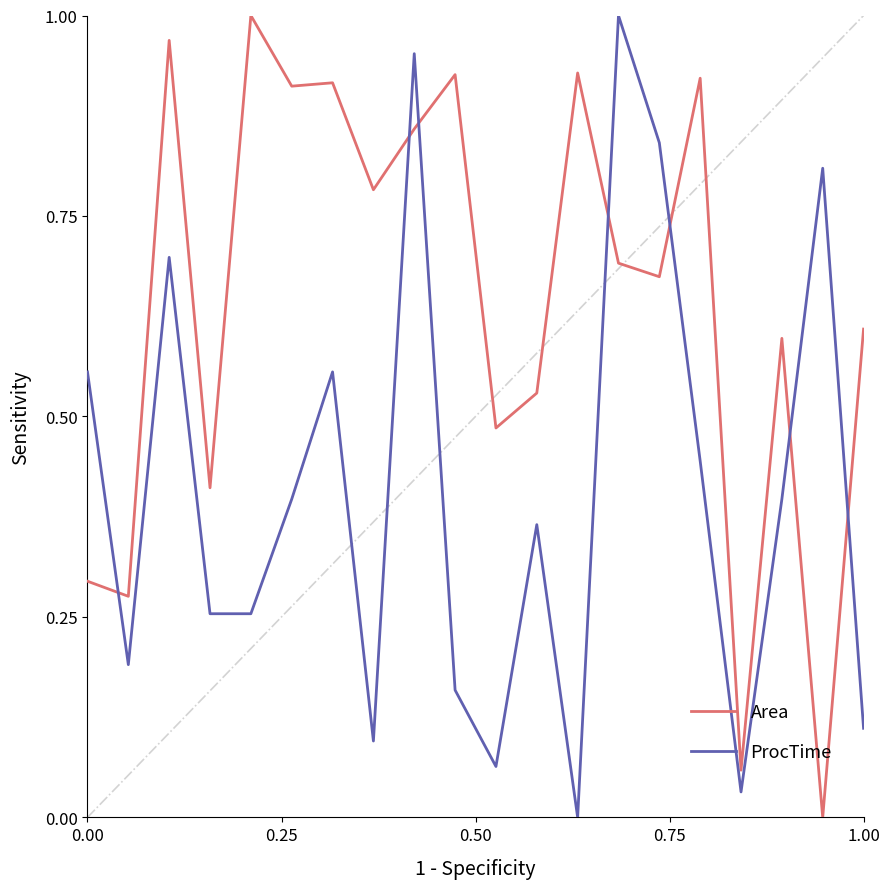

Rank the series by their average value, from highest to lowest.

Area, ProcTime